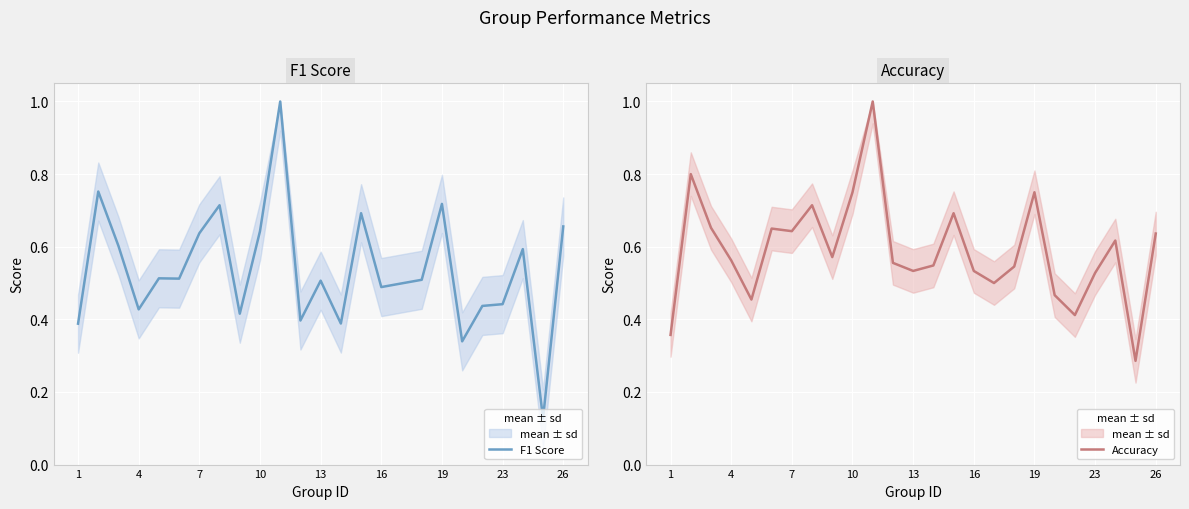

What is the highest value of the F1 Score series?

1.0